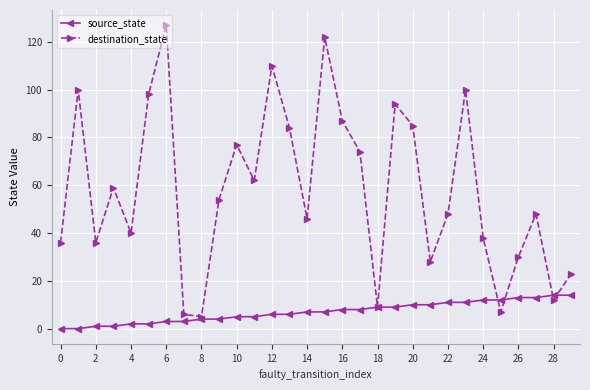

What is the difference between the maximum and minimum values in the destination_state series?

122